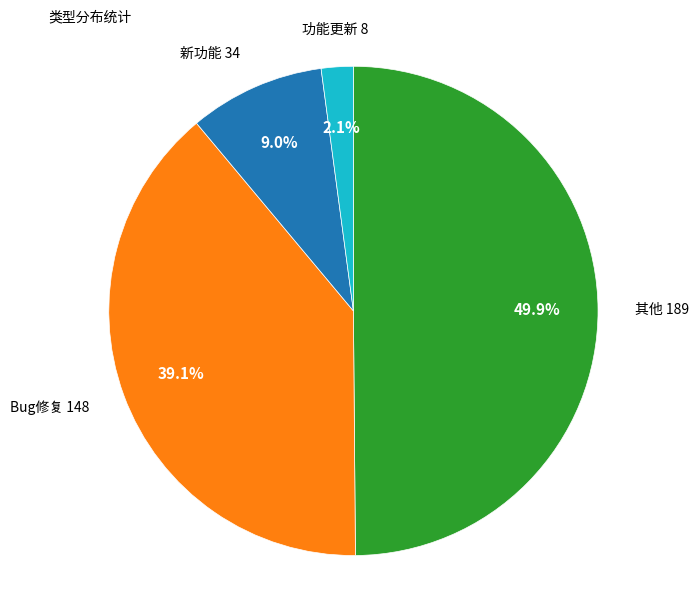

How many segments does this pie chart have?

4